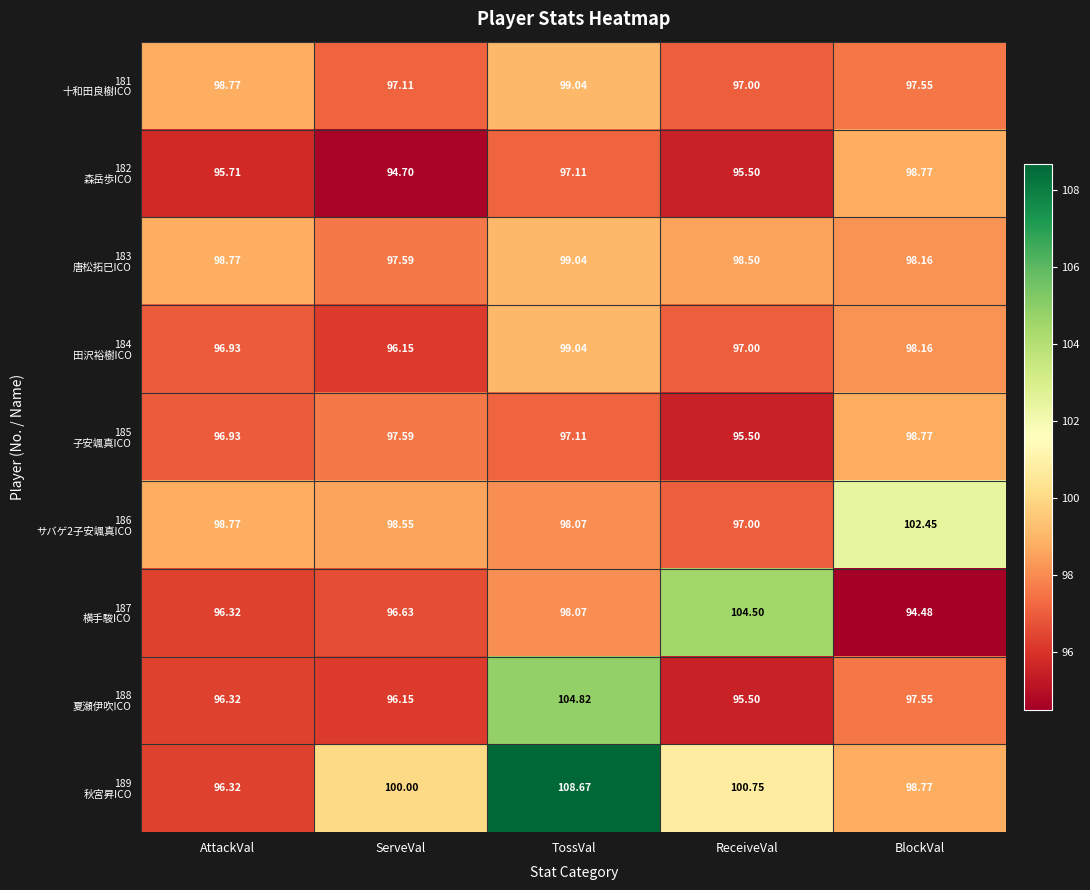

Which category has the highest value across all series?

TossVal